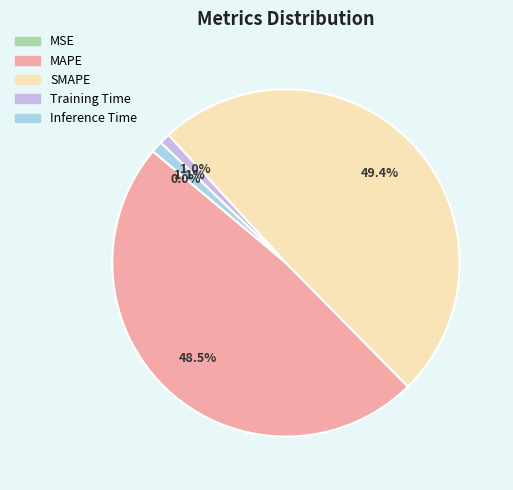

Does Inference Time account for over 50% of the chart?

No